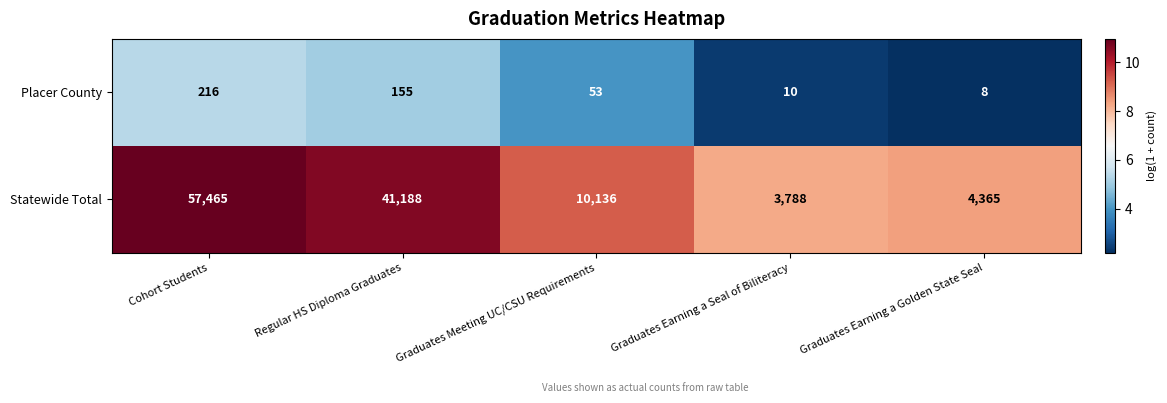

At which category is the sum across all series the highest?

Cohort Students